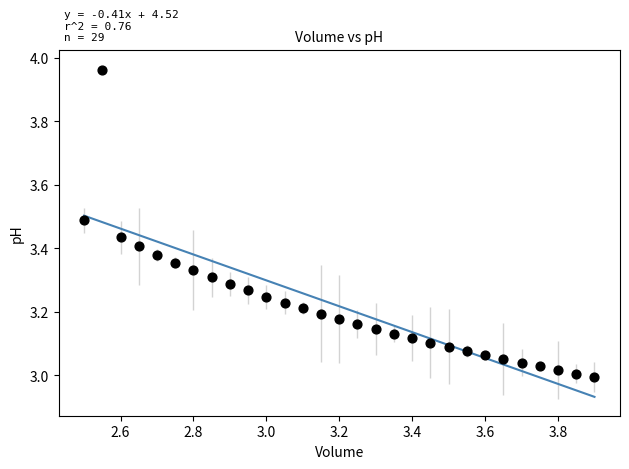

What is the range of X values (max minus min)?

1.4